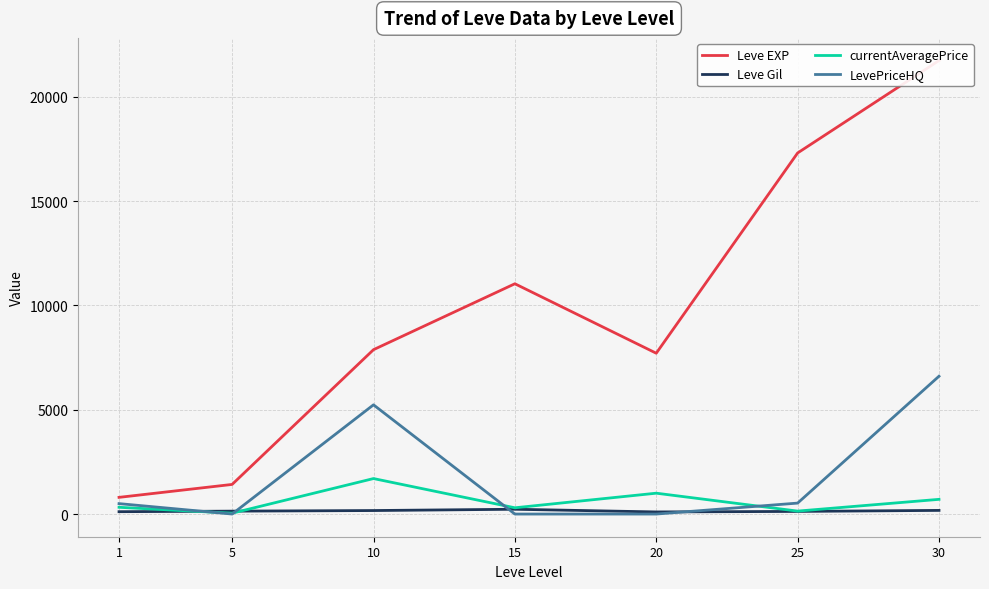

Reading right to left, what are all the values shown in this chart?

Leve EXP: 21740.0	17310.0	7710.0	11040.0	7880.0	1420.0	800.0
Leve Gil: 175.0	126.0	101.0	230.0	168.0	139.0	113.0
currentAveragePrice: 704.9	141.4	1000.0	300.0	1701.1	40.2	323.9
LevePriceHQ: 6606.8	525.0	0.0	0.0	5236.1	0.0	500.0